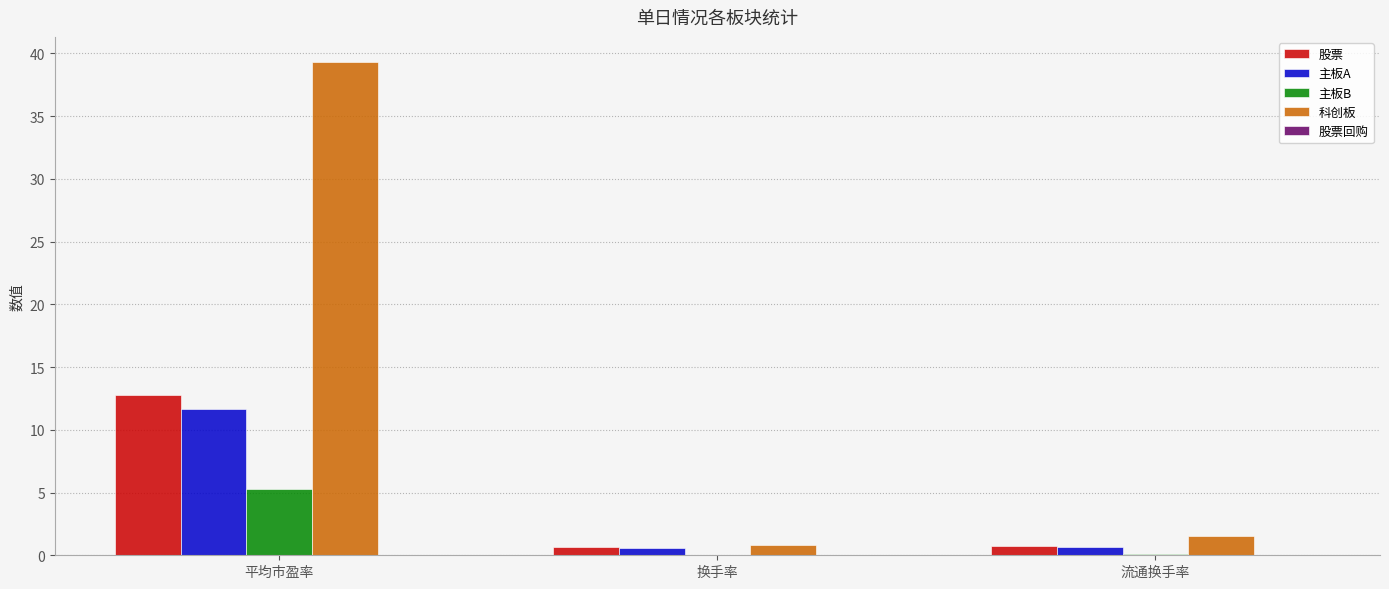

What is the highest value of the 科创板 series?

39.3